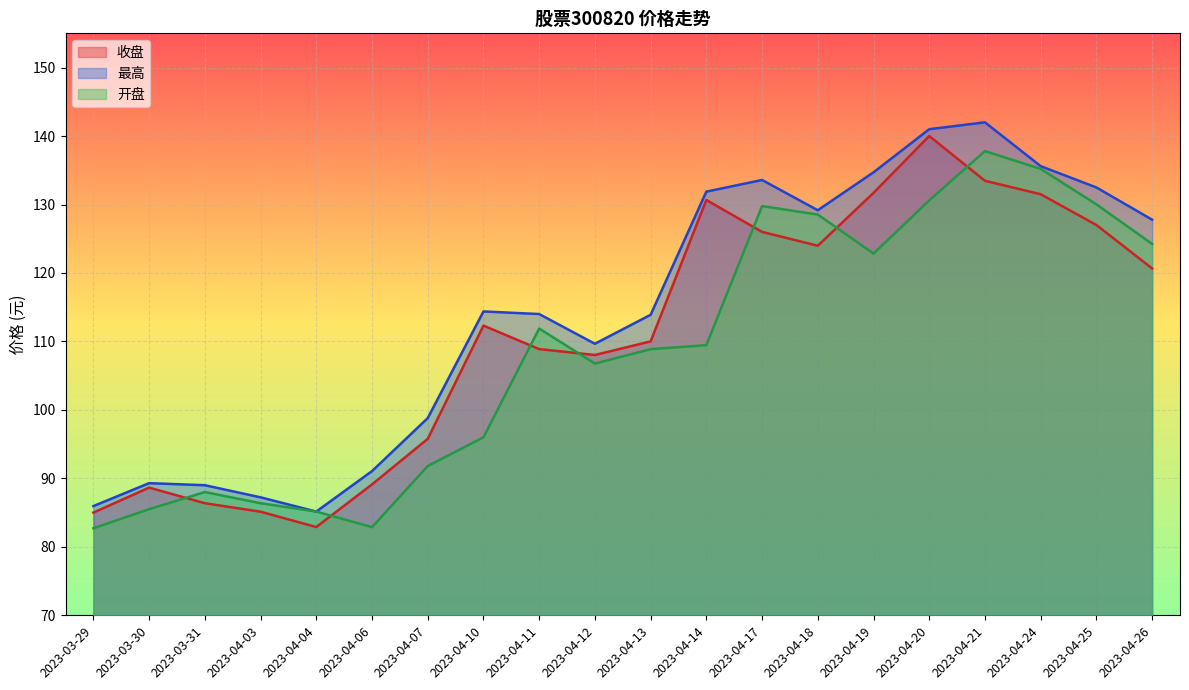

How many lines are shown in the chart?

3